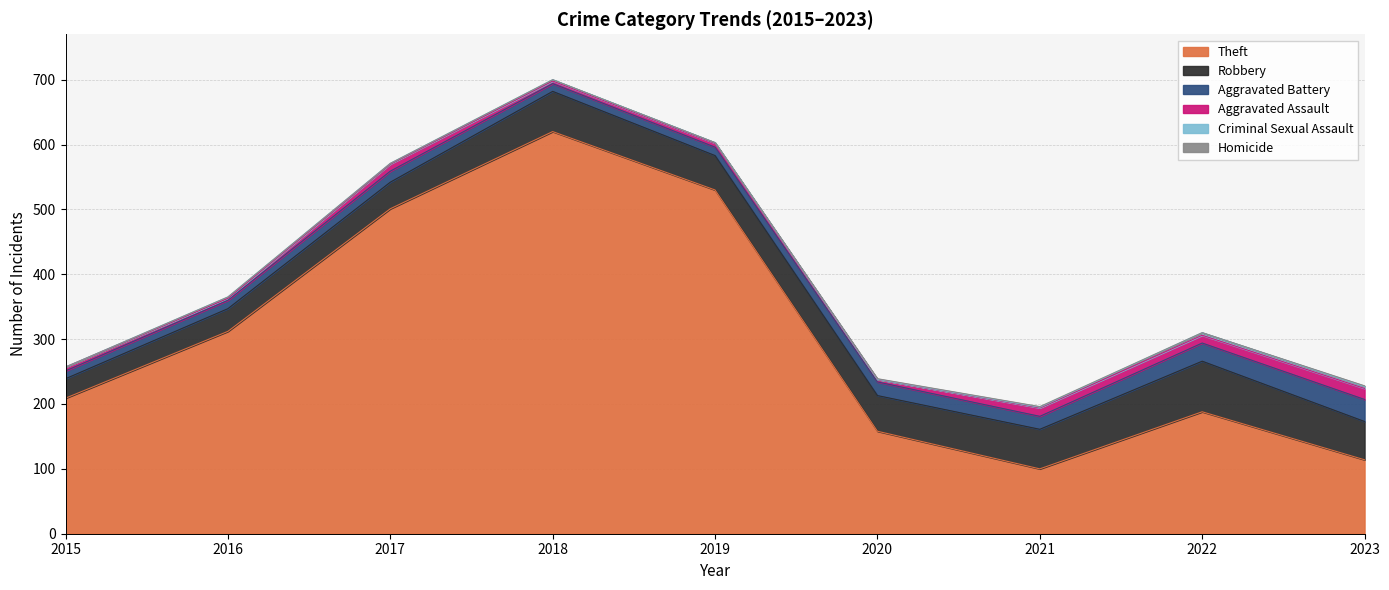

True or false: Aggravated Battery and Robbery intersect in this chart.

False